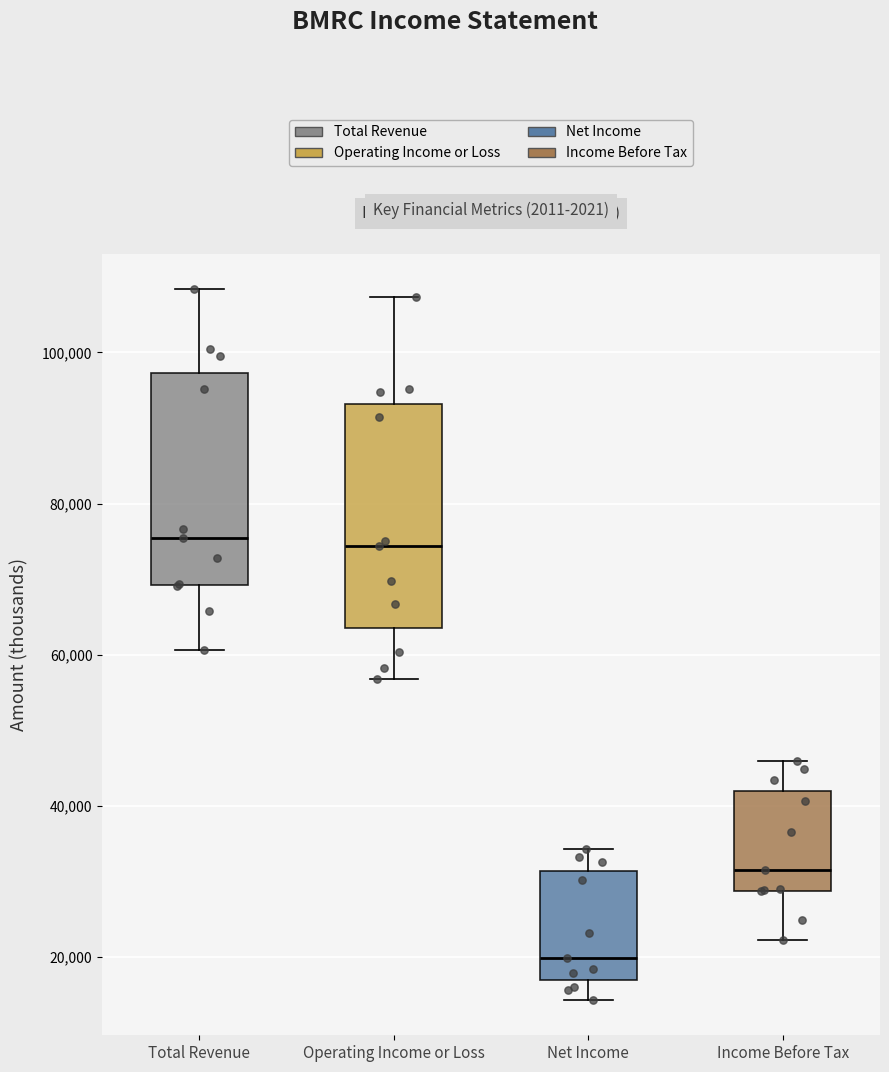

Where does the lower whisker of the box for Income Before Tax end on the y-axis? The values are not printed on the chart, so give them approximately, as read against the axis.

22000